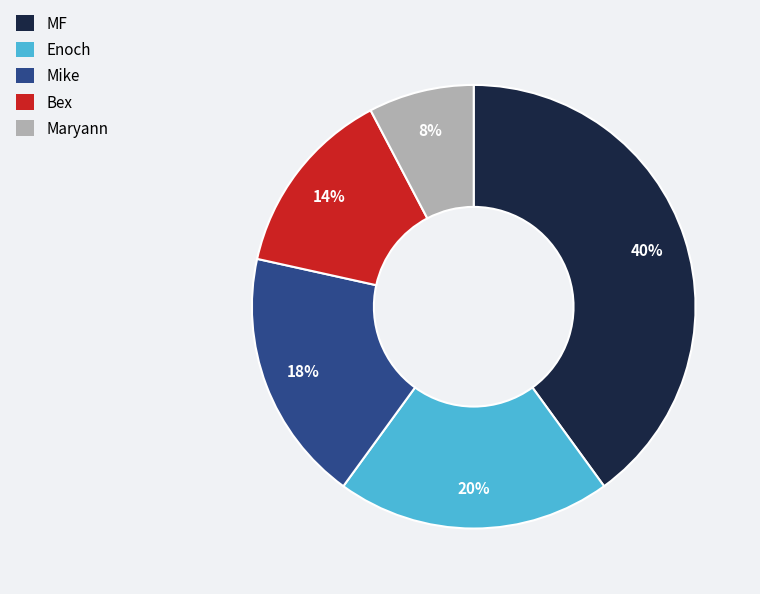

To the nearest percent, what is the combined percentage of Bex and Mike?

32%